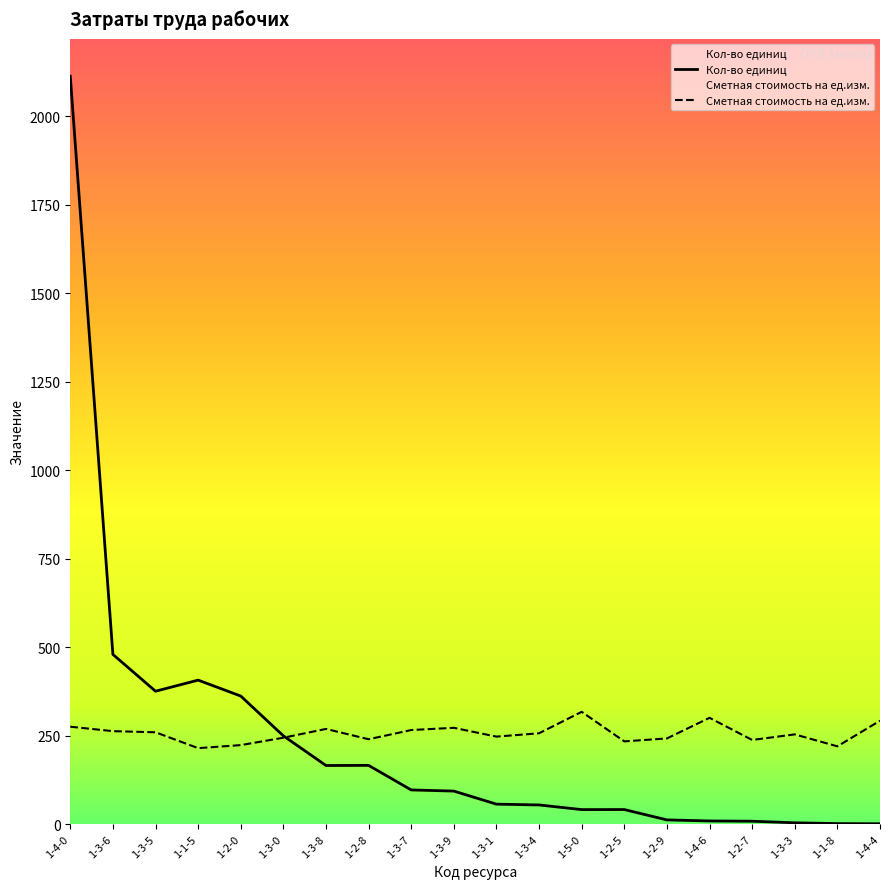

Is it true that Сметная стоимость на ед.изм. equals 237.5 at 1-2-7?

True